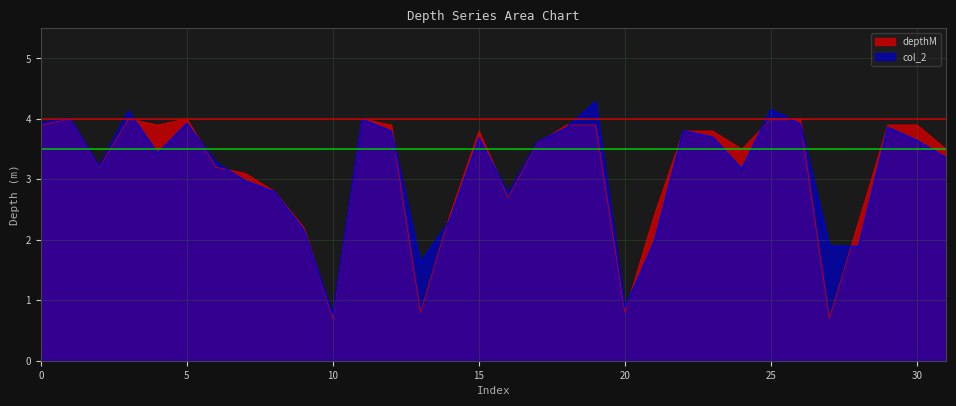

What is the total value across all series at 9?

4.4